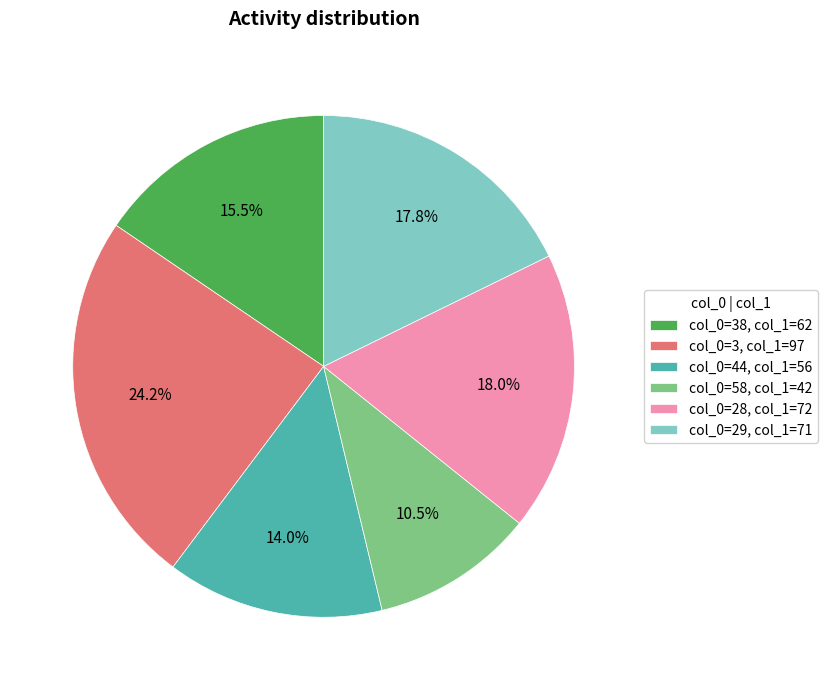

How many slices are in this pie chart?

6